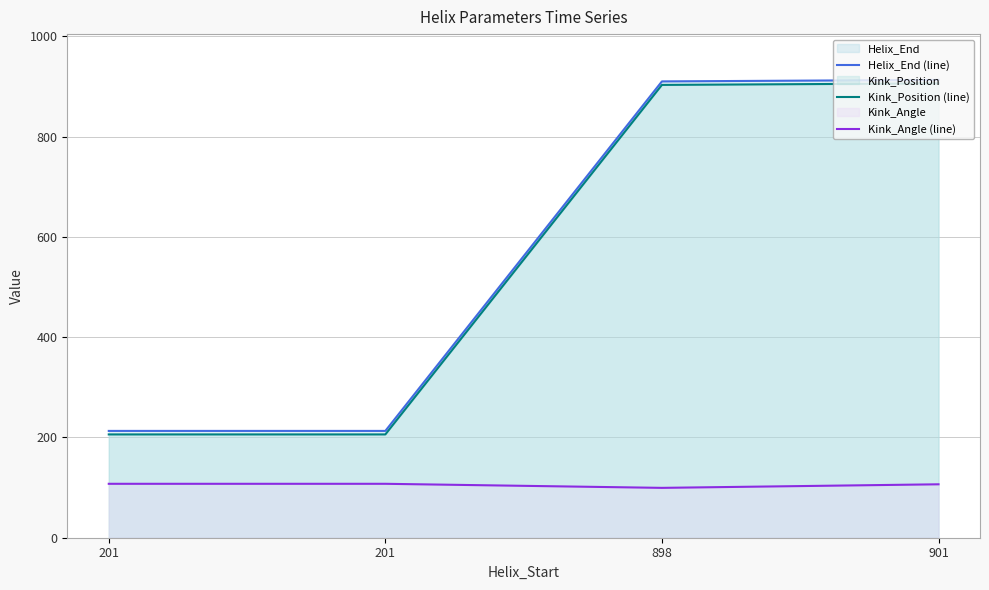

Which series has the largest total across all categories?

Helix_End (line)